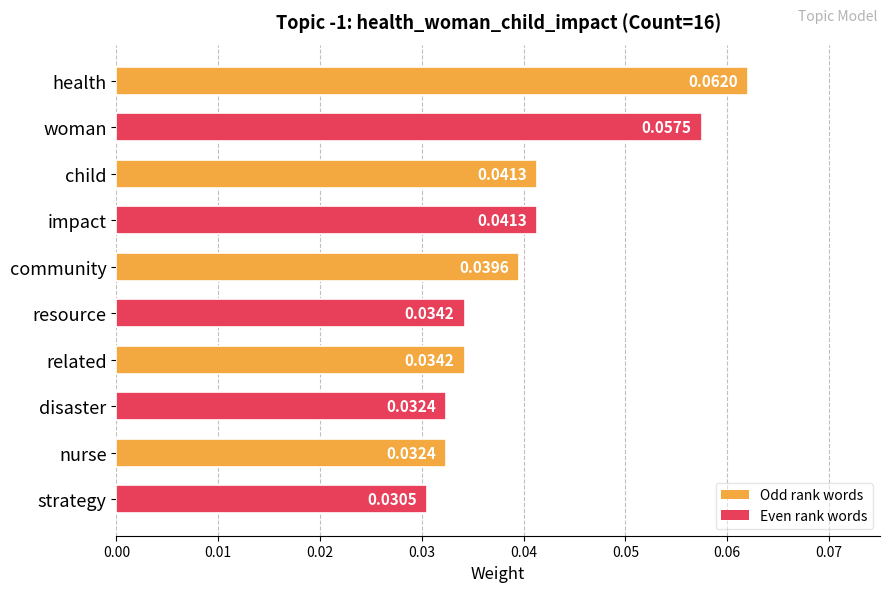

Which has a higher value, community or related?

community